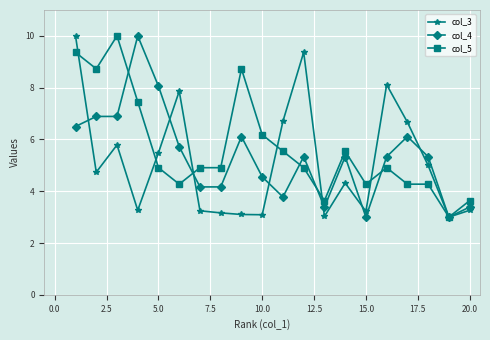

What is the smallest value displayed?

3.0